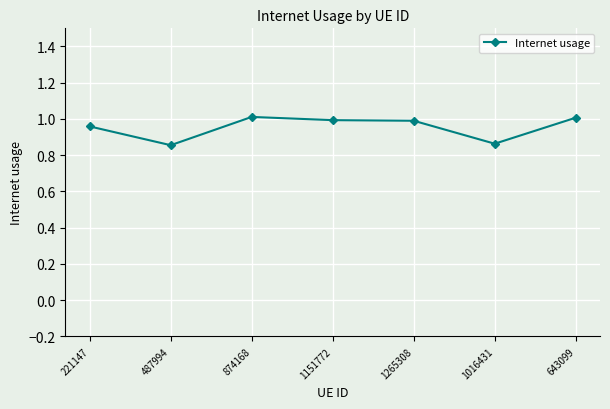

Which has a higher value, 1016431 or 1265308?

1265308